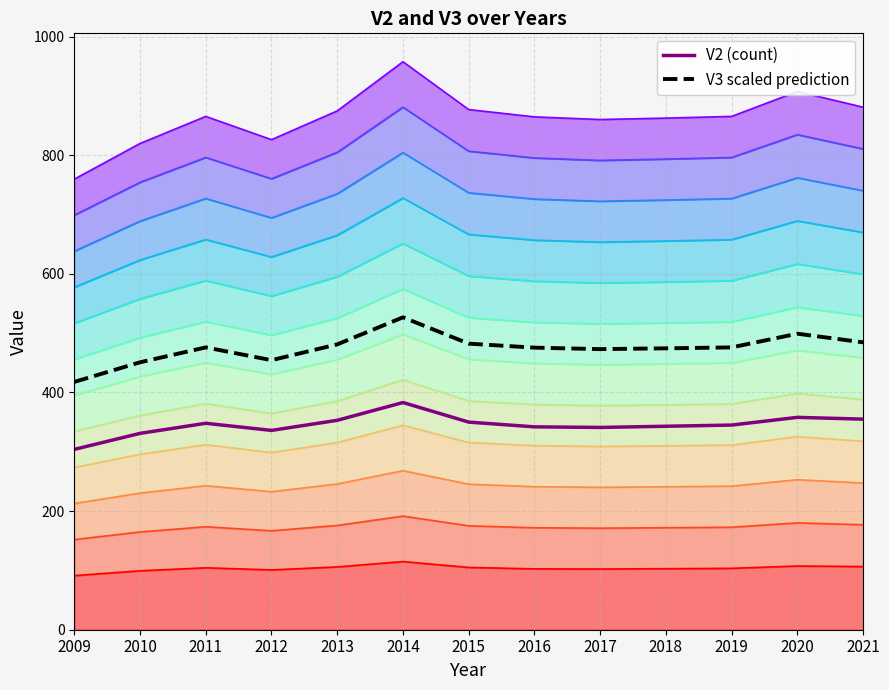

What are all the series names shown in the legend?

V2 (count), V3 scaled prediction